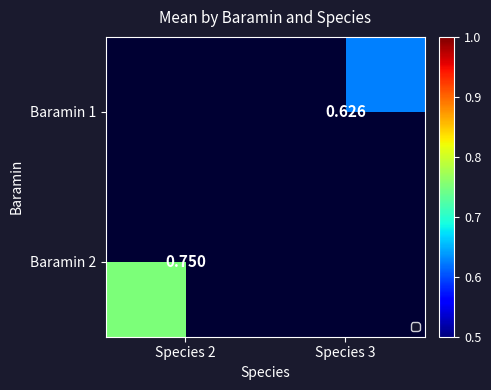

How many positive values does the Baramin 1 series have?

1